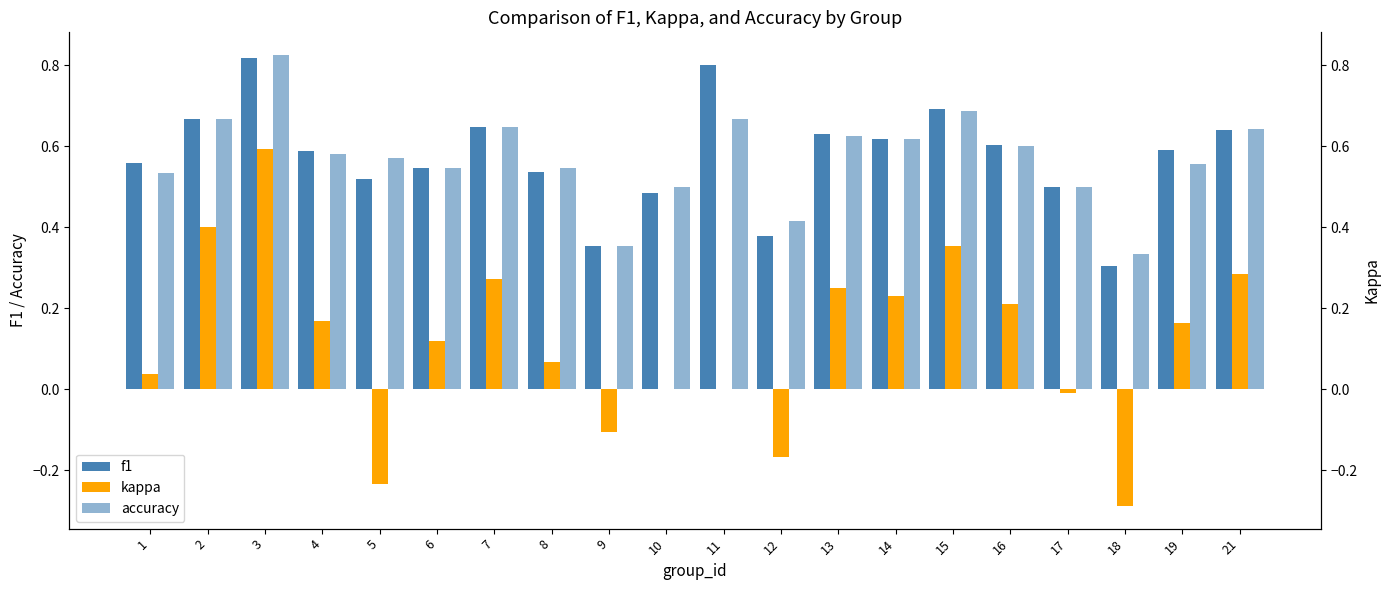

How many data points in kappa are less than 0?

5